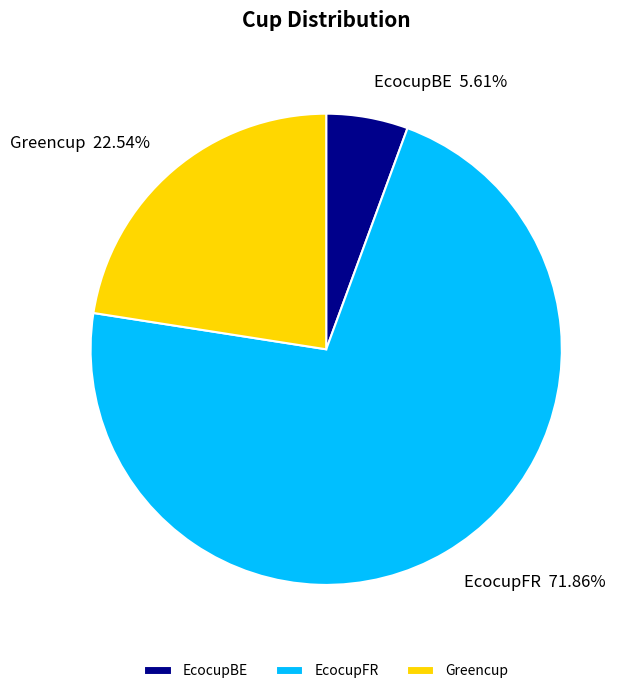

To the nearest percent, what is the difference between the Greencup and EcocupBE slice percentages?

17%